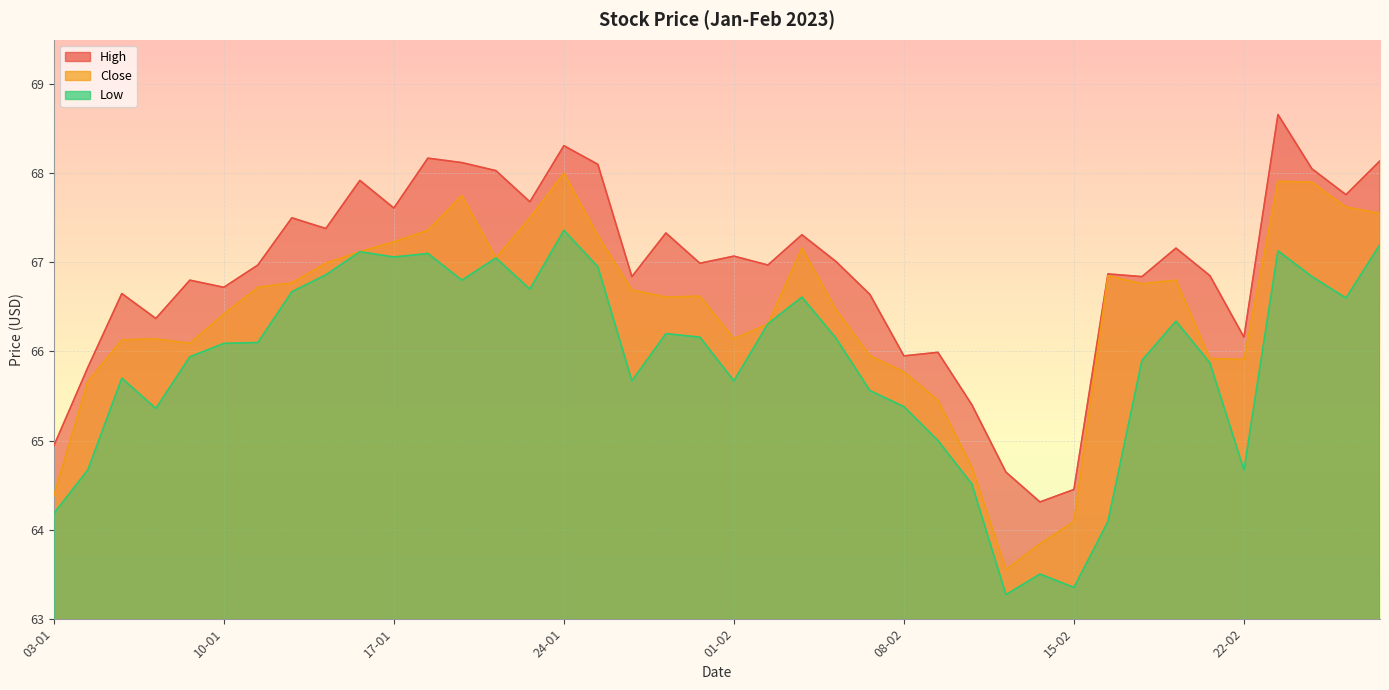

Between 10-01 and 23-01, which is larger?

23-01